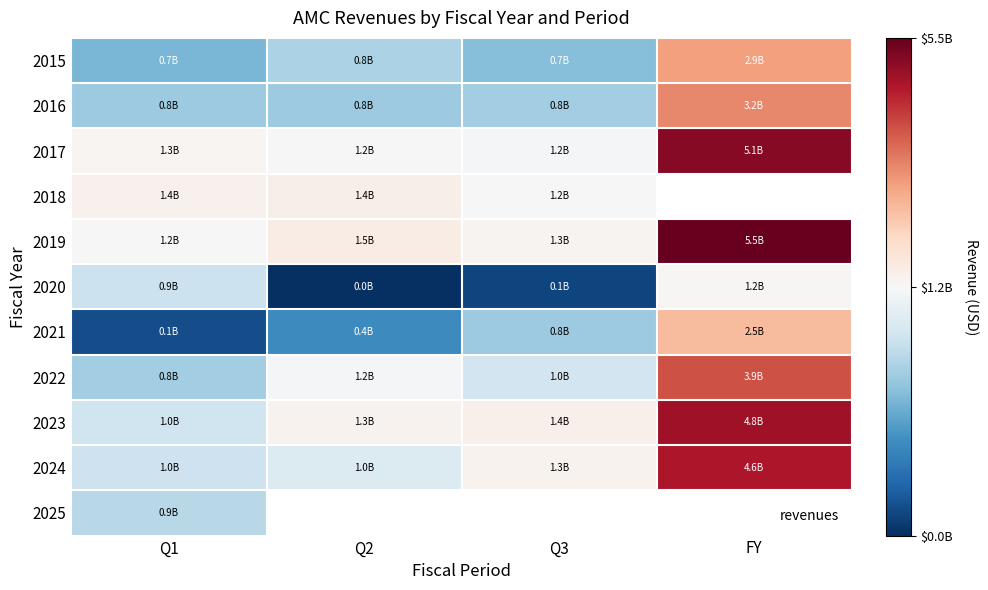

Where does the 2023 series first go above 1405900000?

FY